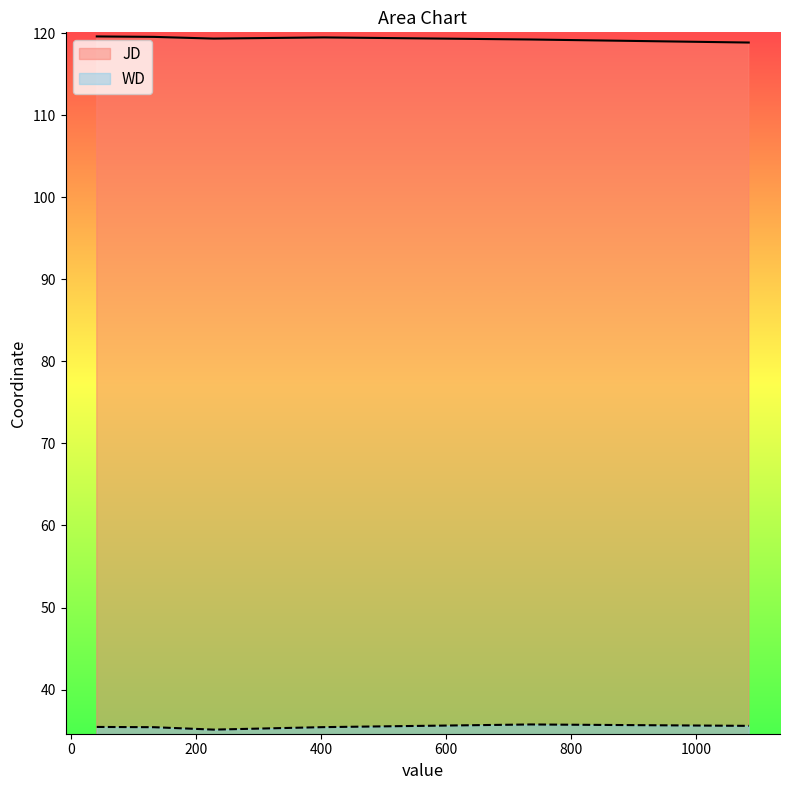

What is the difference between the highest and lowest values at 735?

83.5